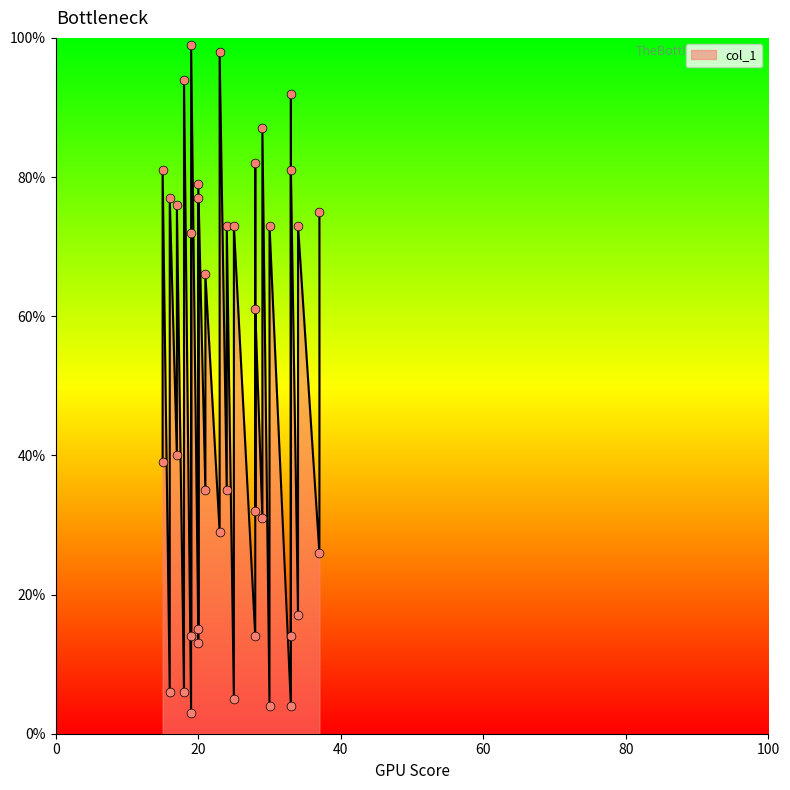

What is the change in value from 21 to 29?

+52